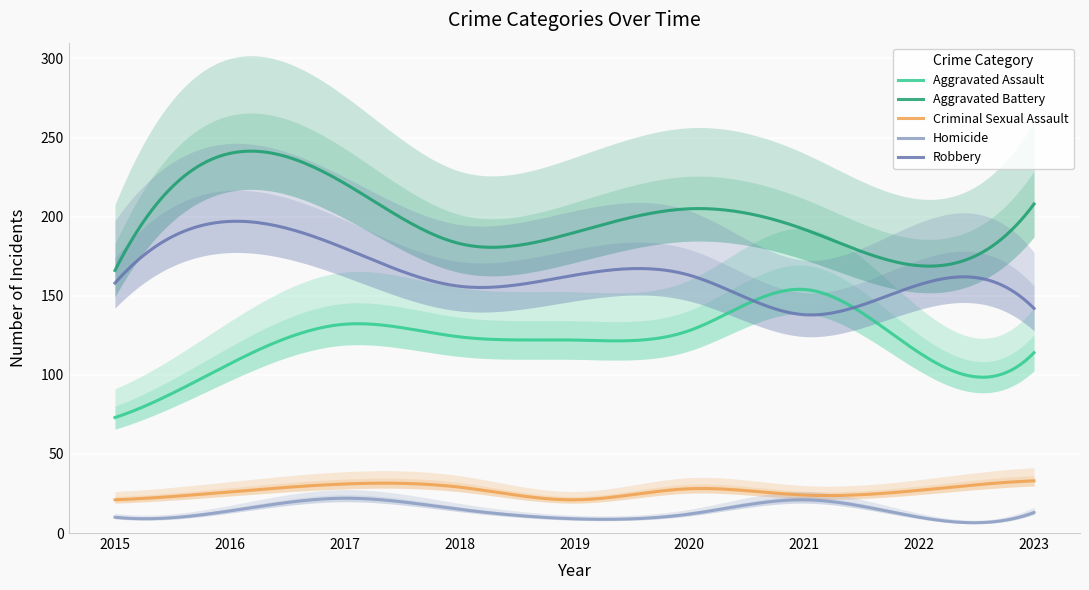

Is it true that Robbery equals 195 at 2021?

False